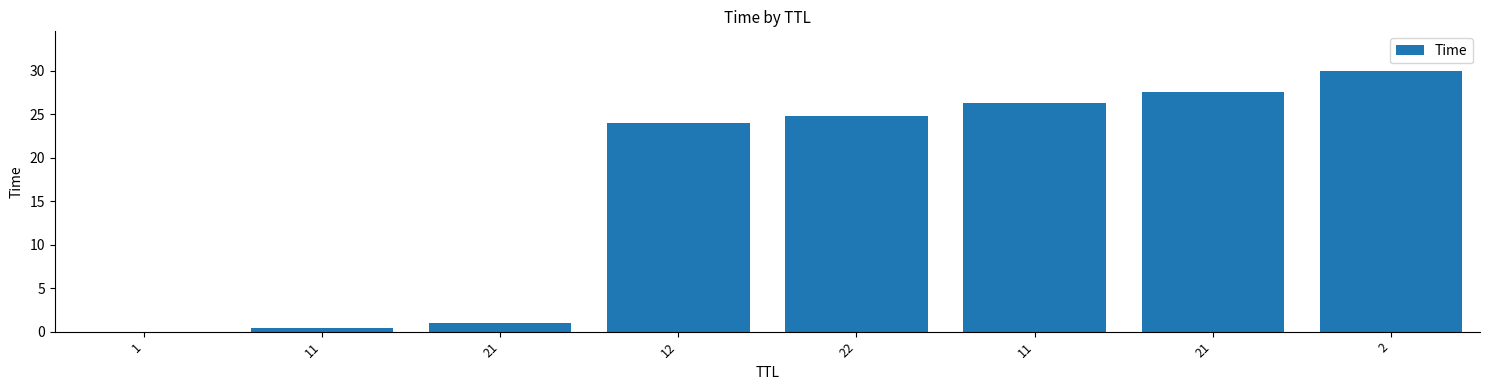

Rank the categories by value from highest to lowest.

2, 21, 11, 22, 12, 21, 11, 1